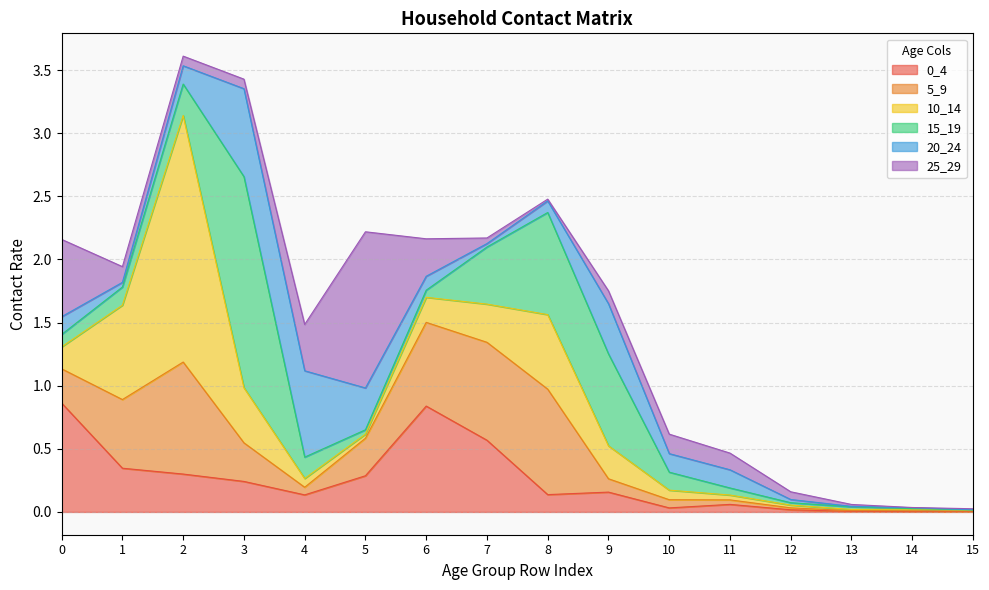

Is it true that 25_29 equals 0.1 at 10?

False